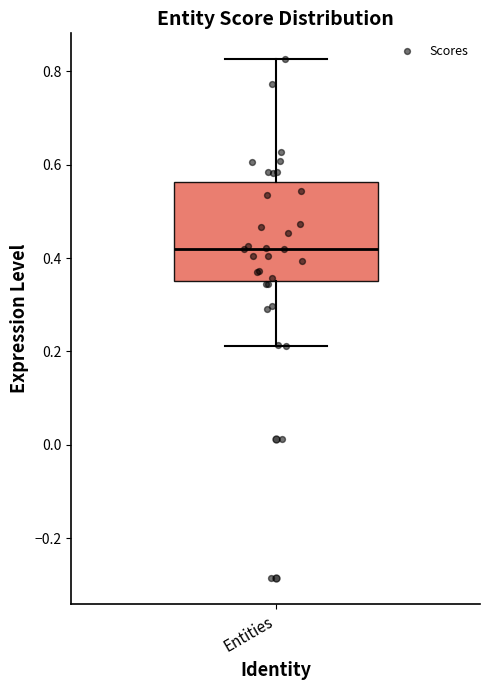

Where is the upper edge of the box for Entities on the y-axis? The values are not printed on the chart, so give them approximately, as read against the axis.

0.56